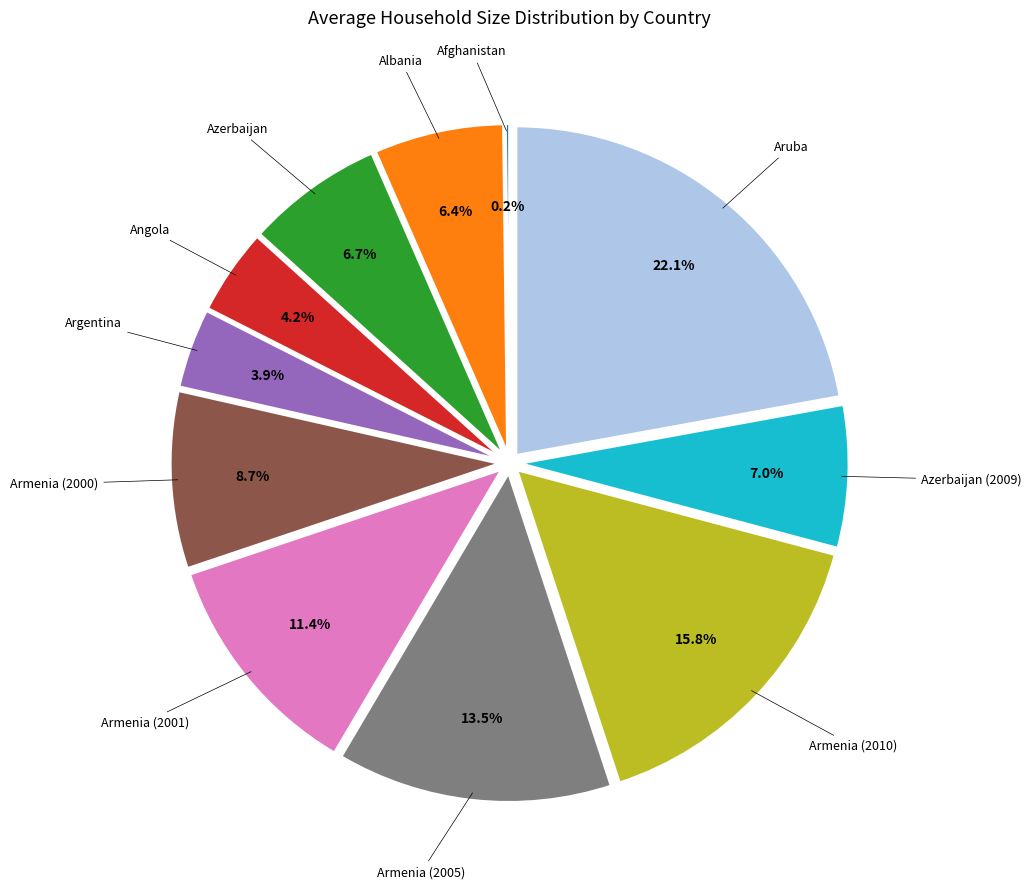

Does any single category account for the majority?

No